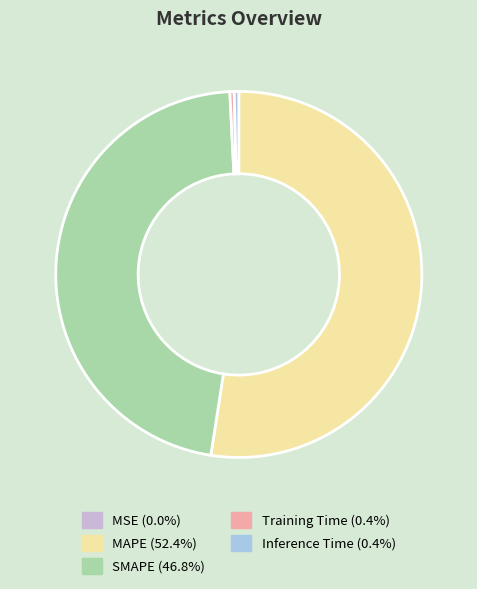

Which slice is the largest?

MAPE